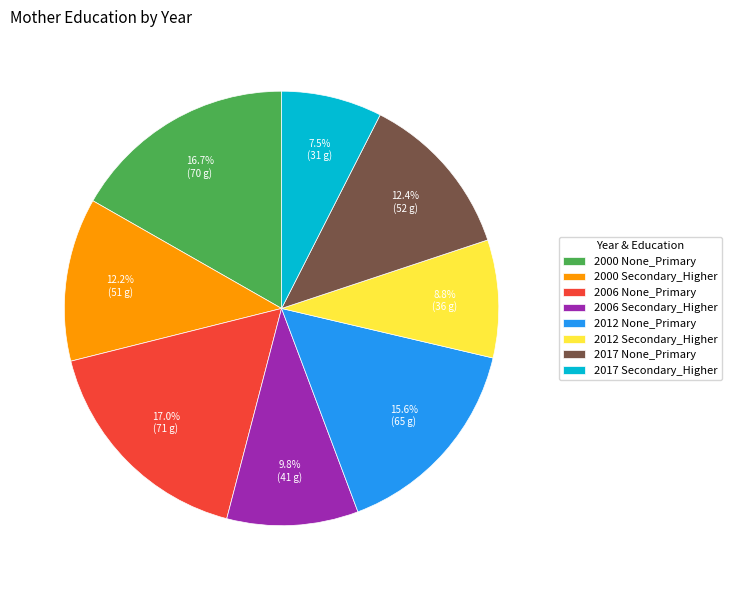

To the nearest percent, what is the difference between the 2000 None_Primary and 2006 Secondary_Higher slice percentages?

7%